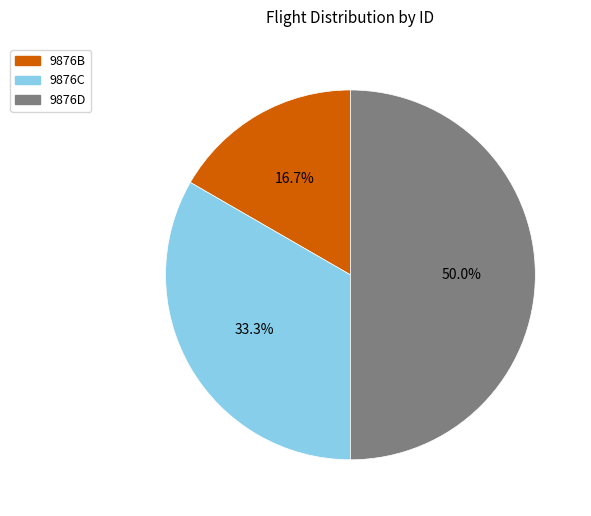

Is it true that 9876D is 50% of the pie?

True